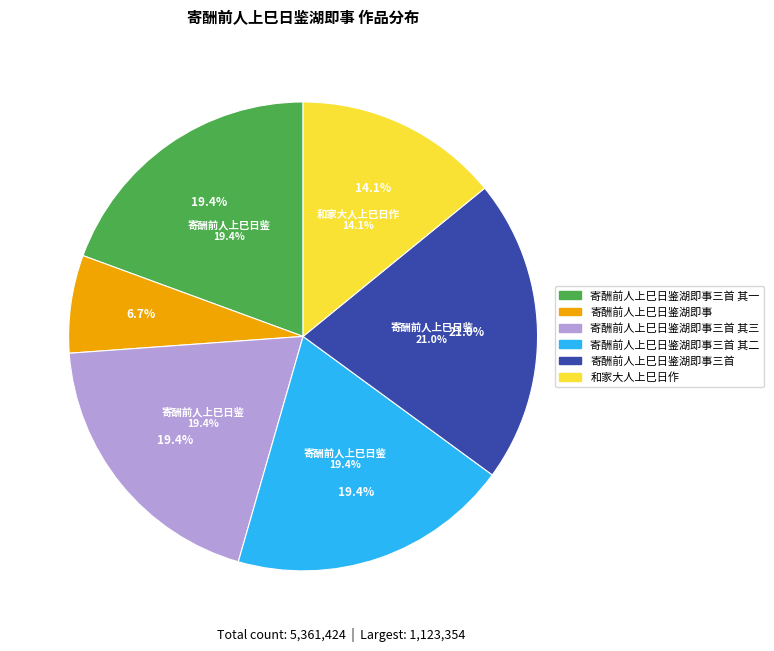

True or false: 寄酬前人上巳日鉴湖即事三首 其二 accounts for 19% of the total.

True